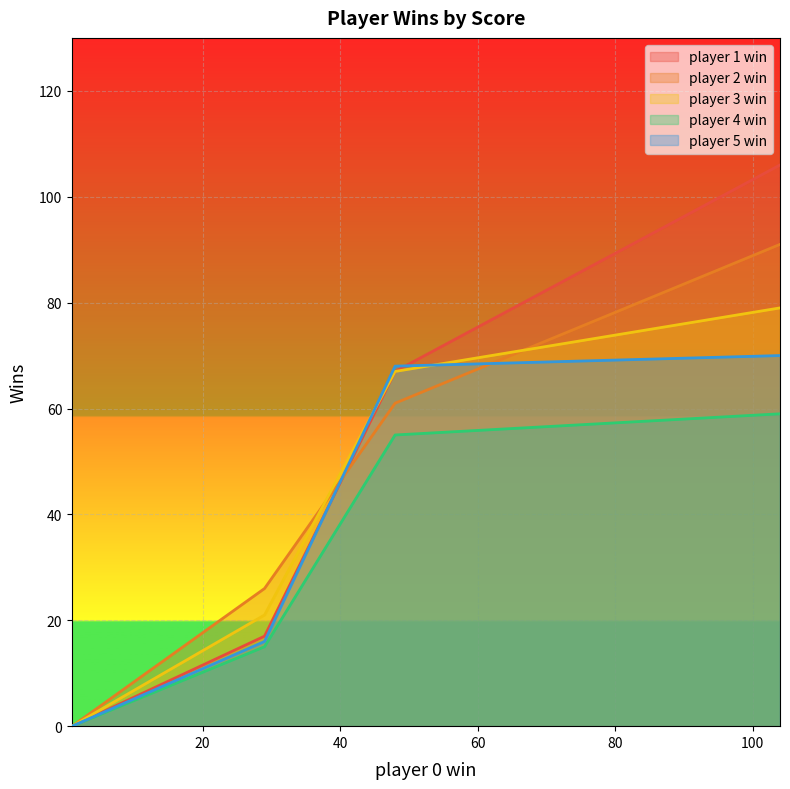

What is the approximate value of player 1 win at 104, to the nearest 50?

100